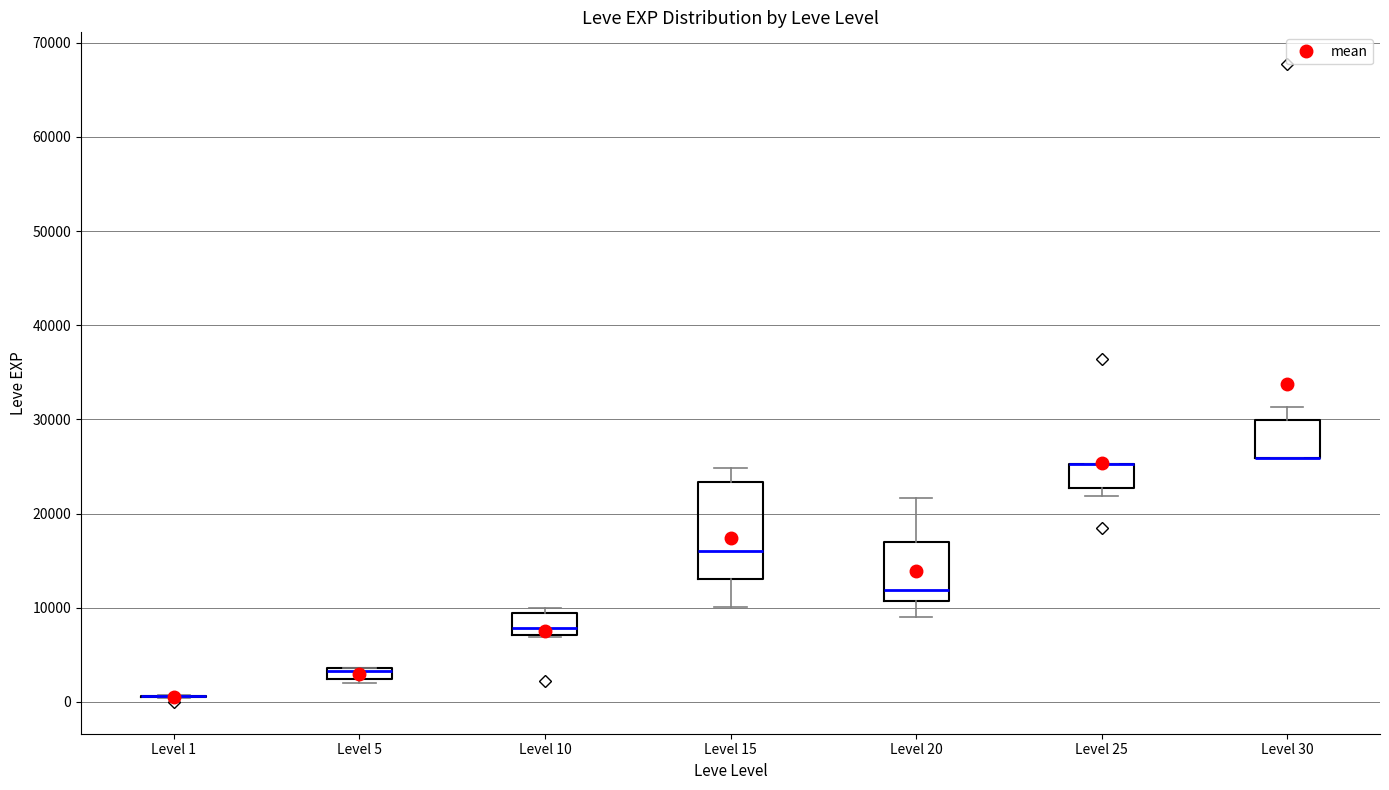

Comparing the boxes themselves (not the whiskers), which one is the tallest?

Level 15